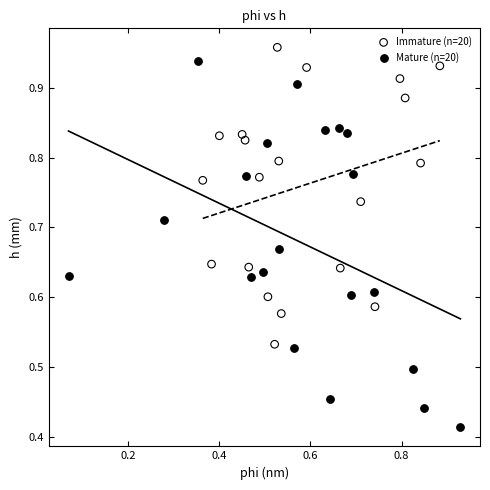

Which series has the largest Y range (max minus min)?

Mature (n=20)